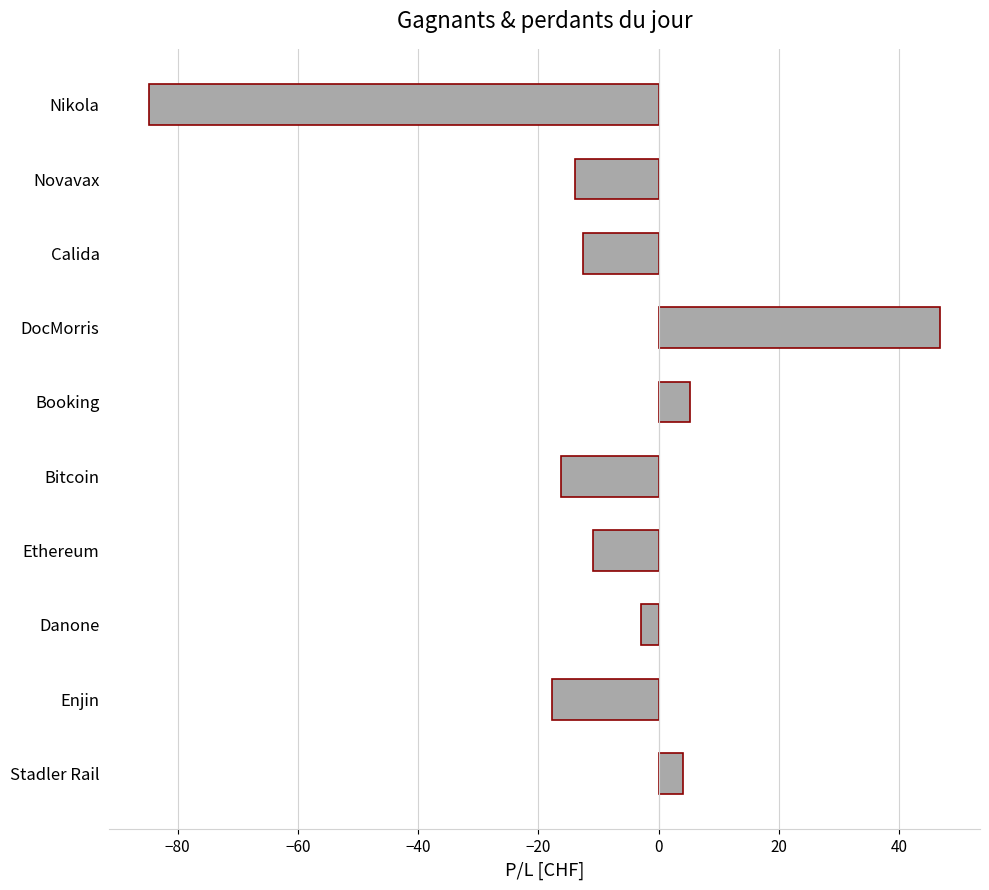

What is the label of the 2nd bar from the top?

Novavax